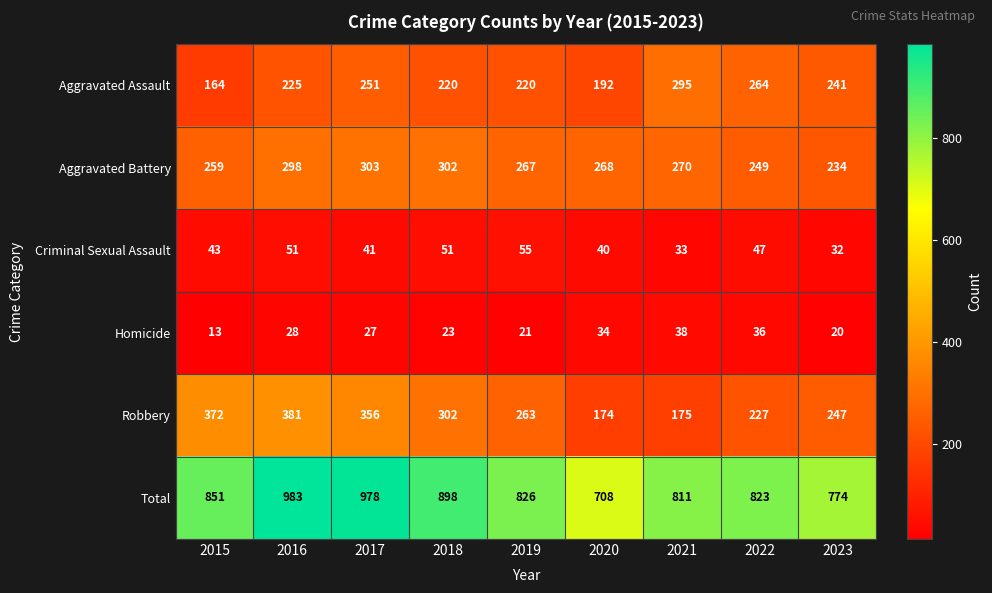

Is it true that Total equals 467 at 2019?

False